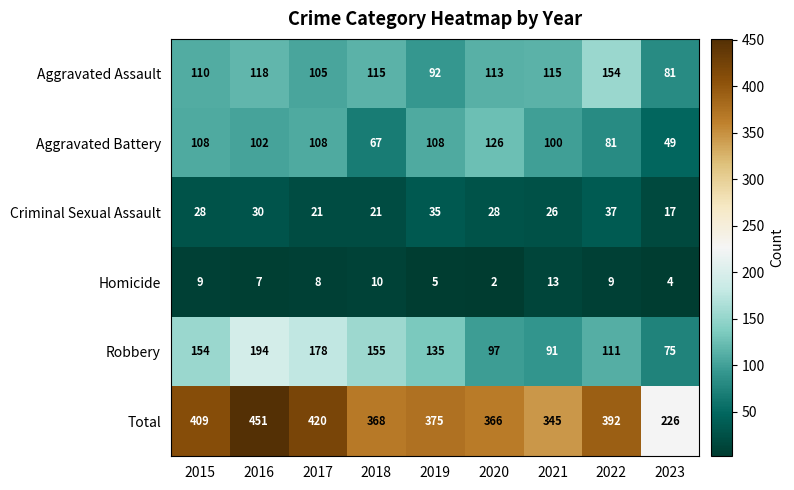

True or false: Criminal Sexual Assault has a value of 53 at 2019.

False